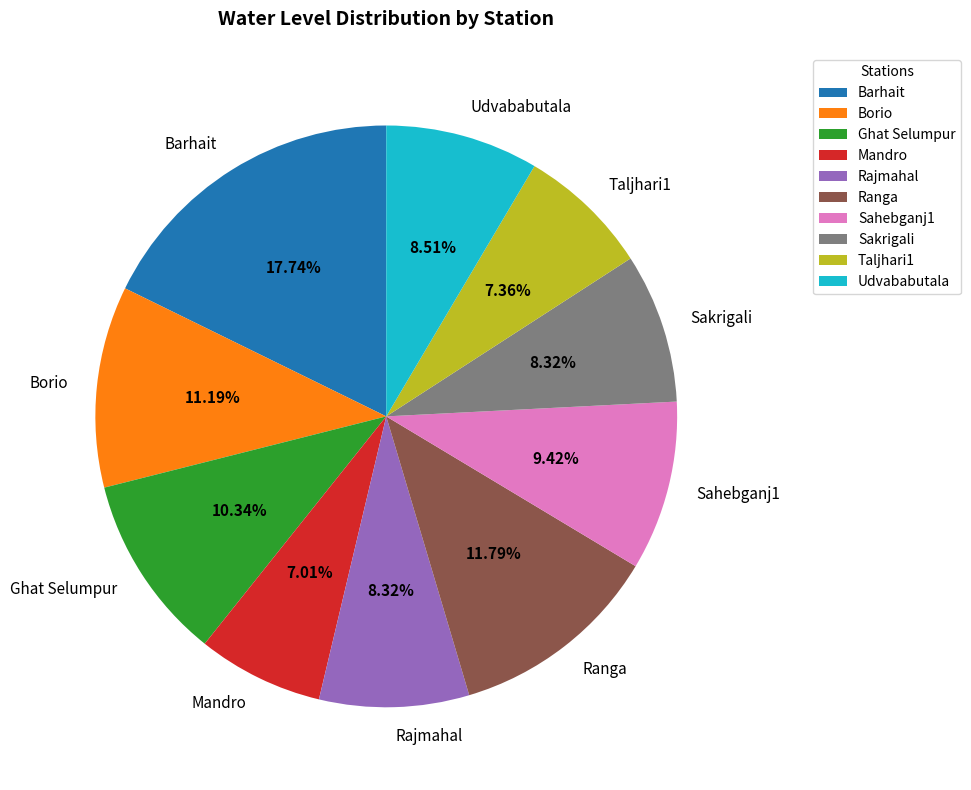

To the nearest percent, what is the average slice percentage?

10%